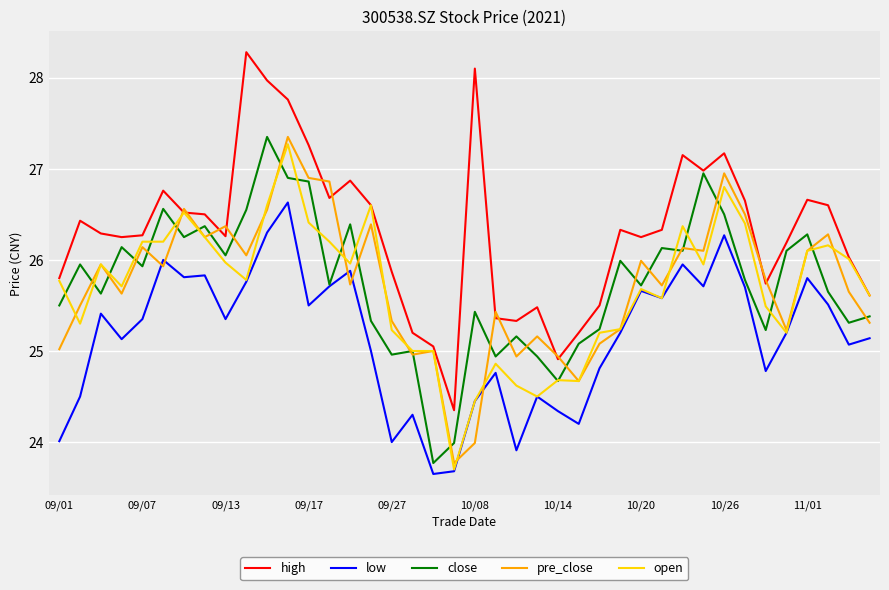

How many lines are shown in the chart?

5